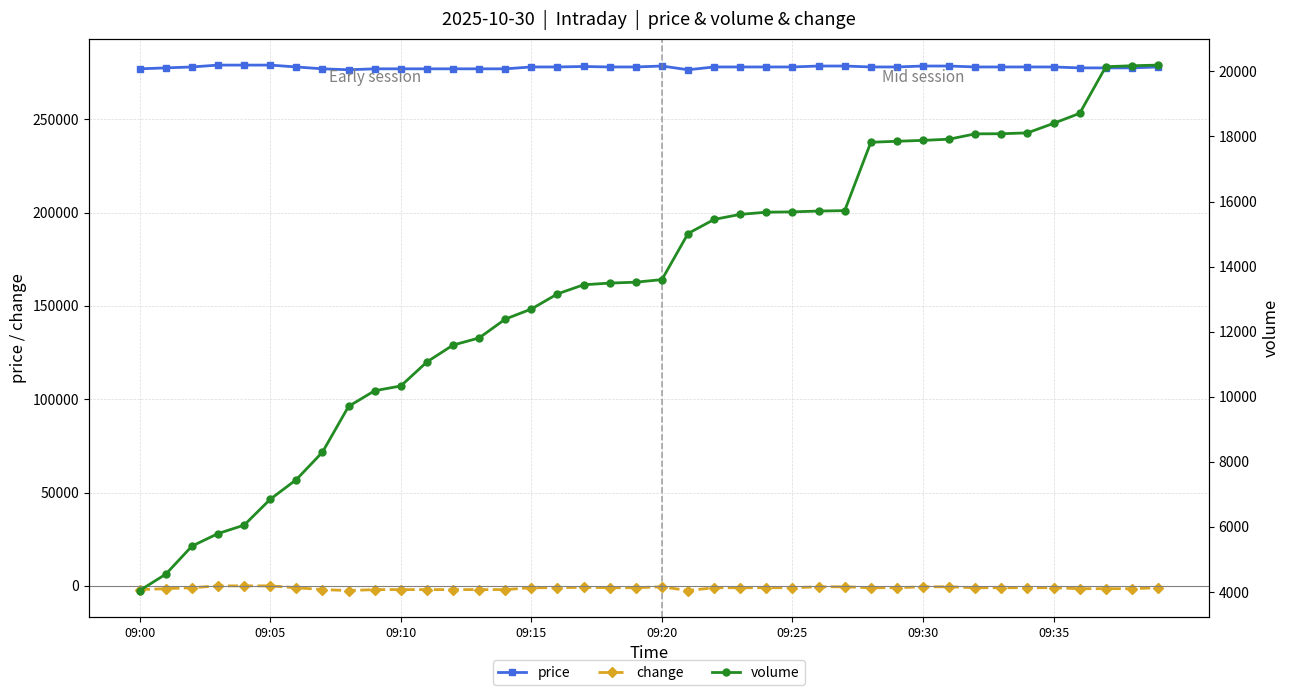

What is the minimum value for price?

276500